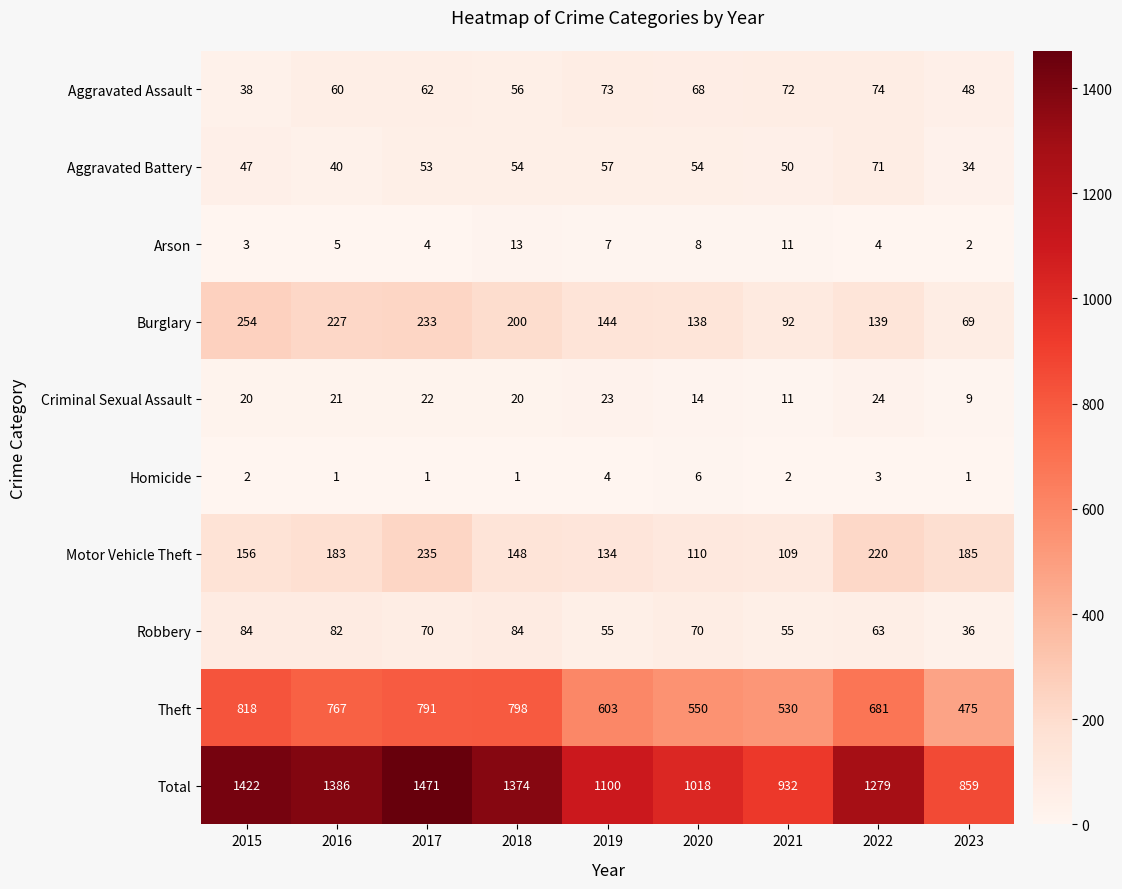

Rank the series at 2019 from lowest to highest value.

Homicide, Arson, Criminal Sexual Assault, Robbery, Aggravated Battery, Aggravated Assault, Motor Vehicle Theft, Burglary, Theft, Total